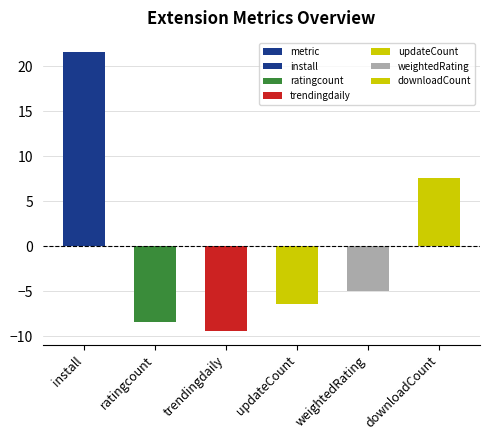

Reading left to right, transcribe all the data shown in this chart.

install=21.6	ratingcount=-8.4	trendingdaily=-9.4	updateCount=-6.4	weightedRating=-5.0	downloadCount=7.6